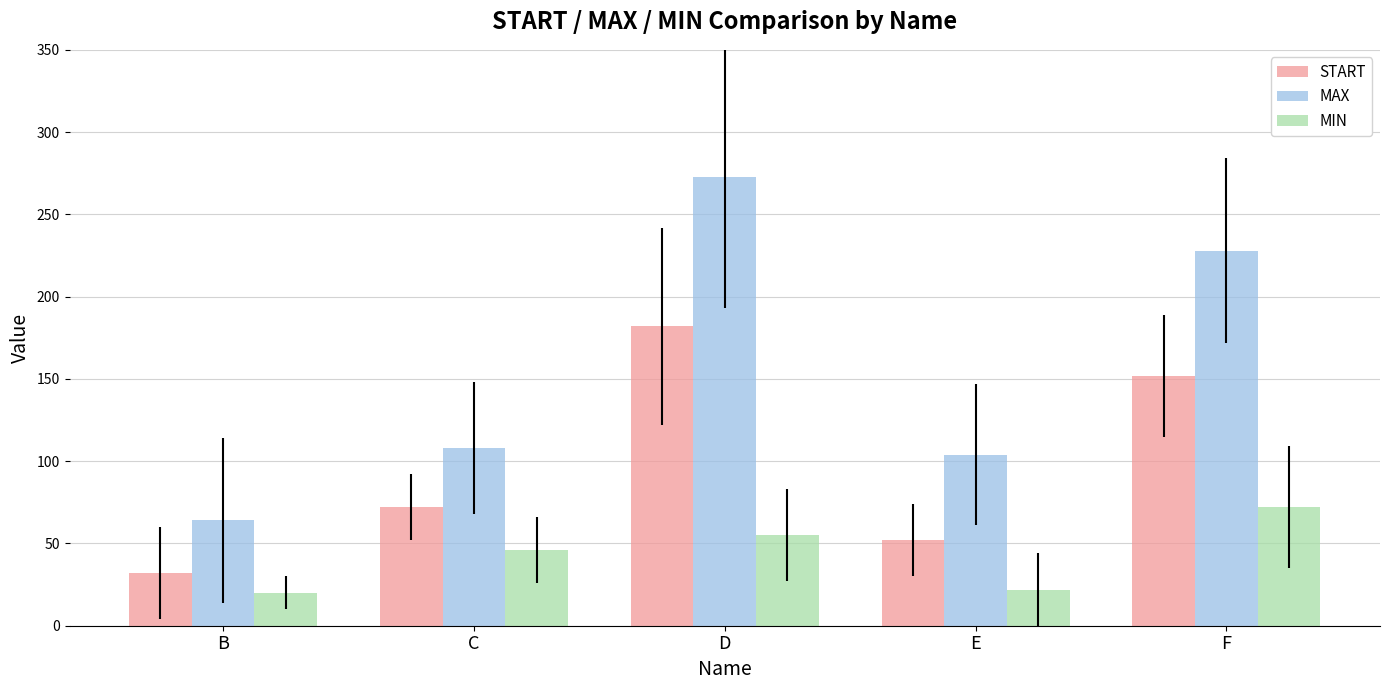

How many values in the MIN series are below 46?

2